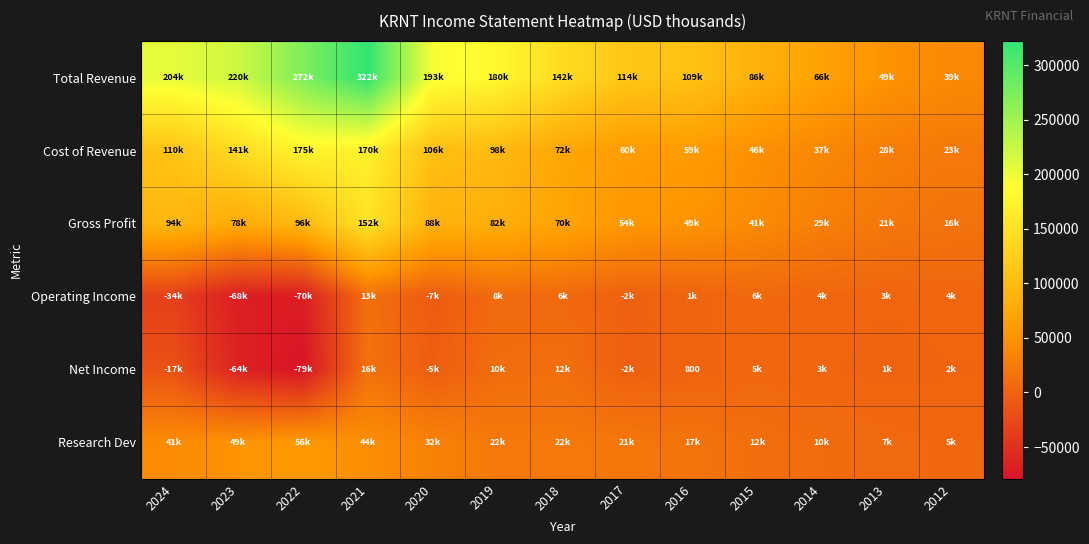

What value does the Gross Profit series have at 2021, to the nearest 50?

151900